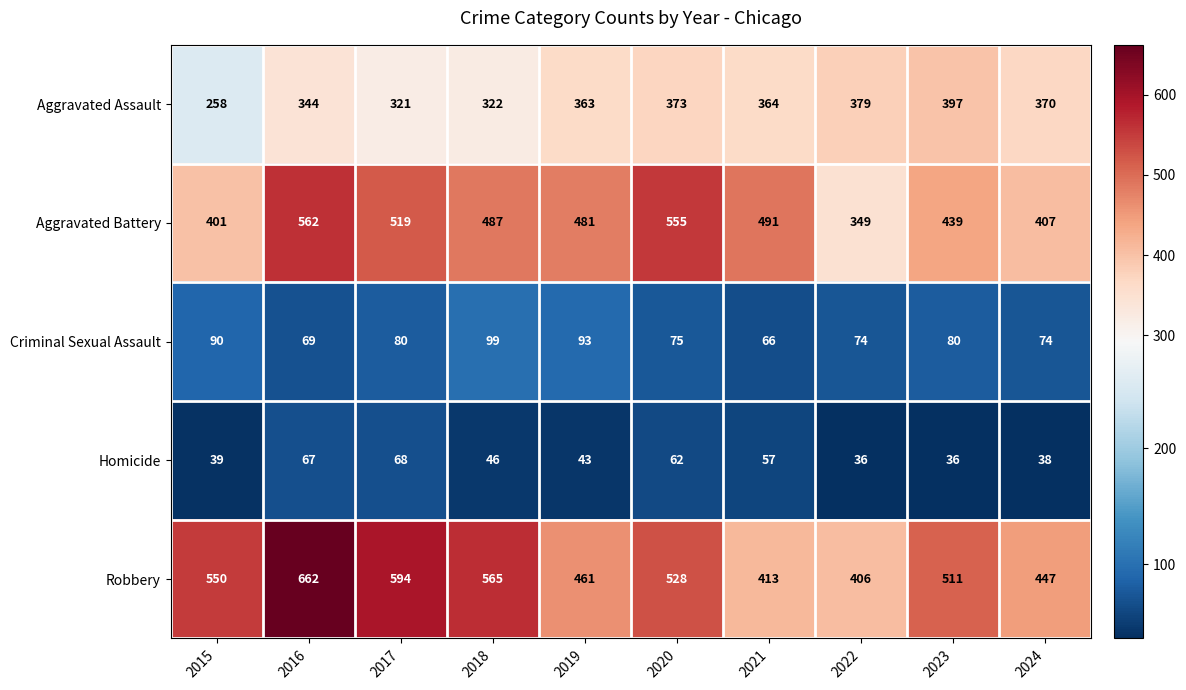

The Criminal Sexual Assault series shows 66 at 2021. True or false?

True